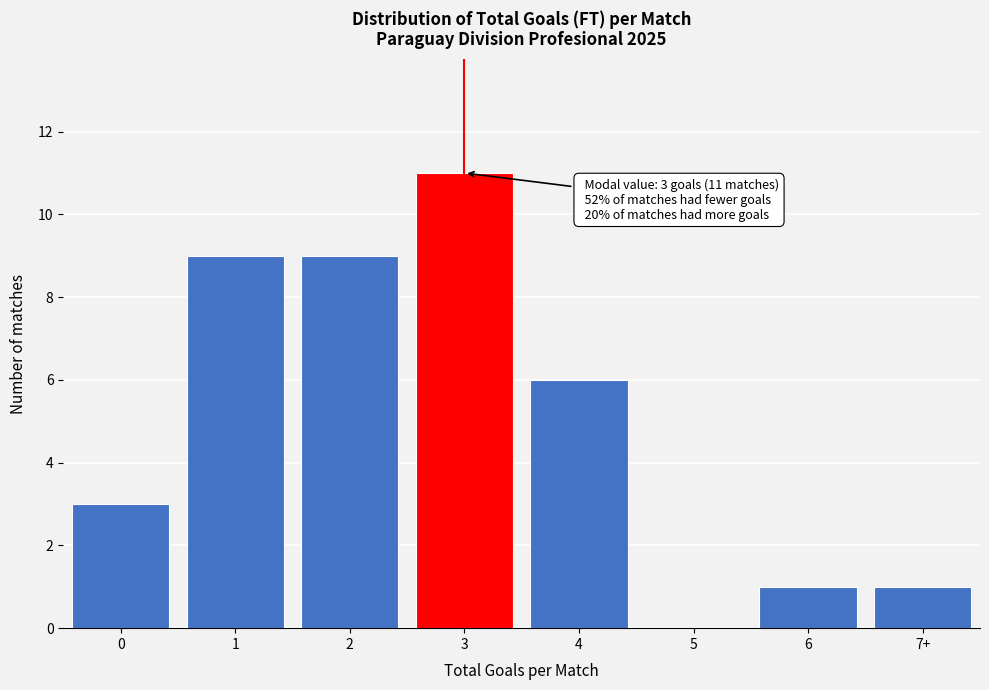

Reading right to left, list all the values displayed in this chart.

7+=1	6=1	5=0	4=6	3=11	2=9	1=9	0=3